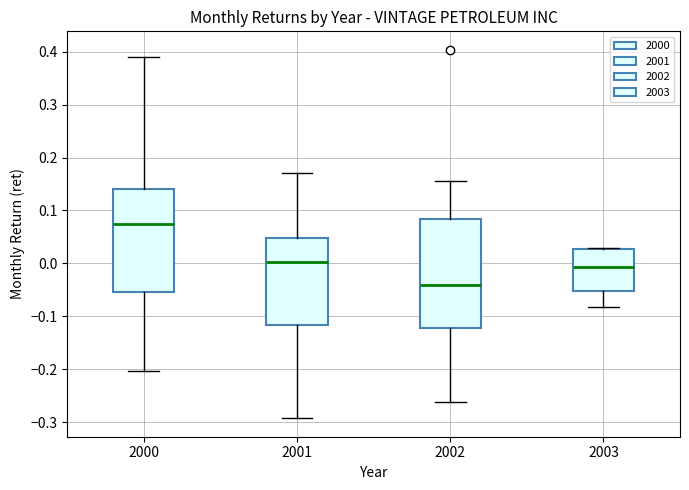

Where is the lower edge of the box at x = 2000 on the y-axis? The values are not printed on the chart, so give them approximately, as read against the axis.

-0.05